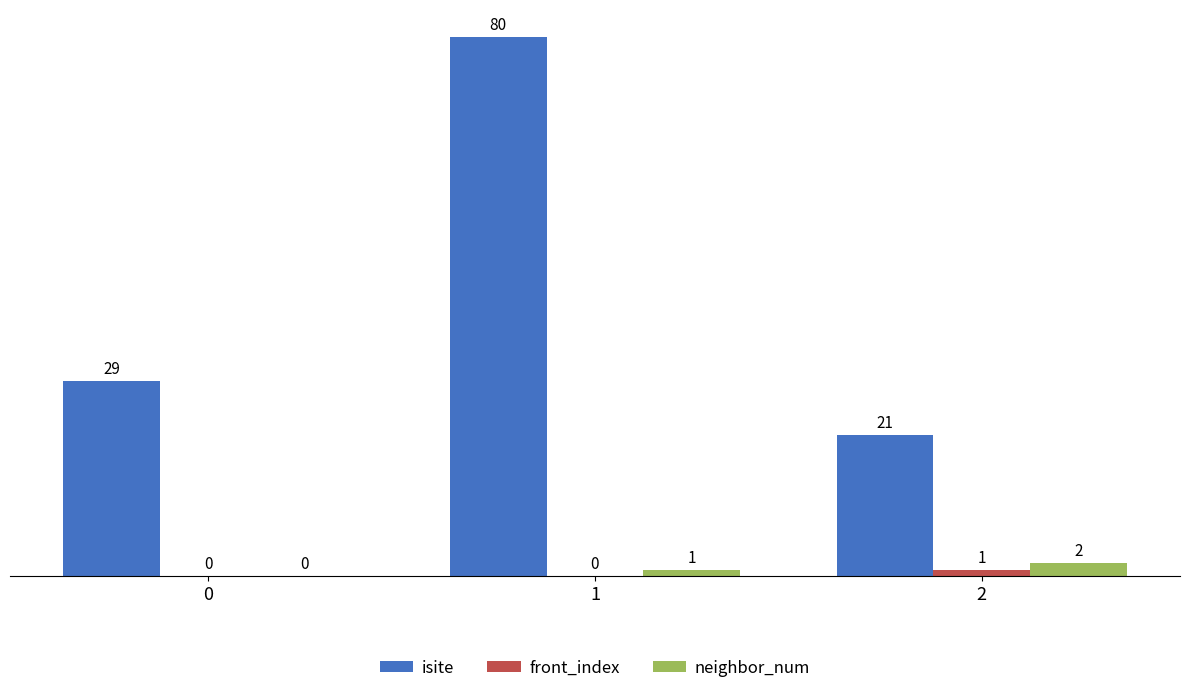

True or false: front_index has a value of 0 at 0.

True